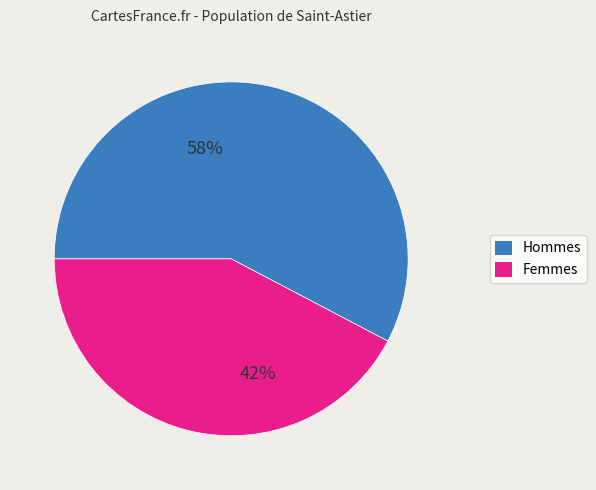

To the nearest percent, what is the average slice percentage?

50%